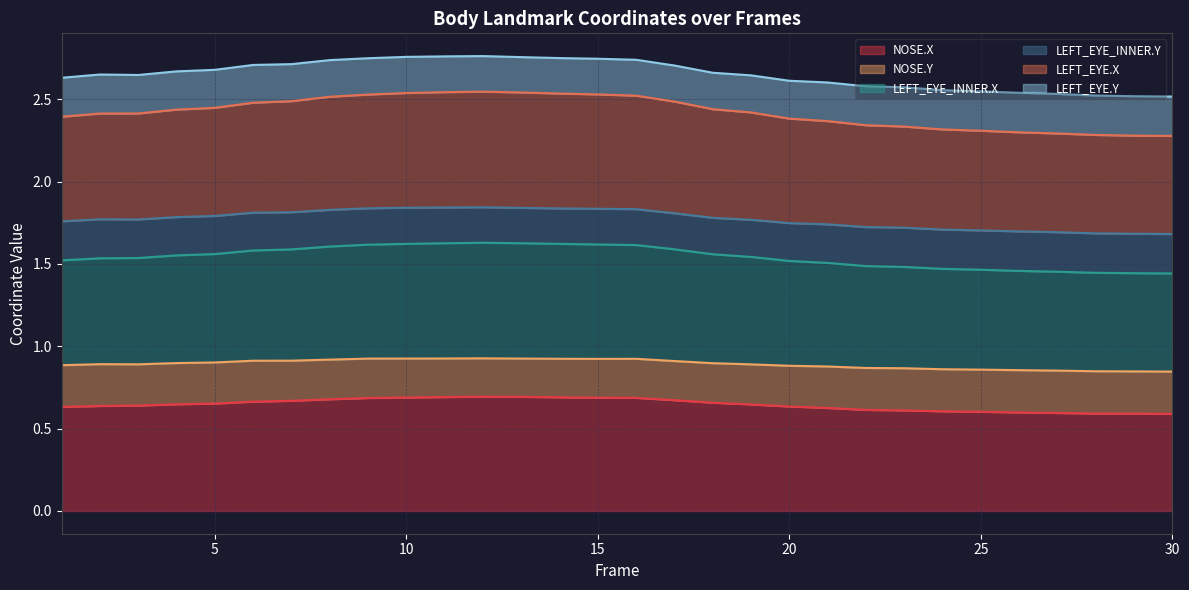

At which label does LEFT_EYE_INNER.X reach its minimum?

30